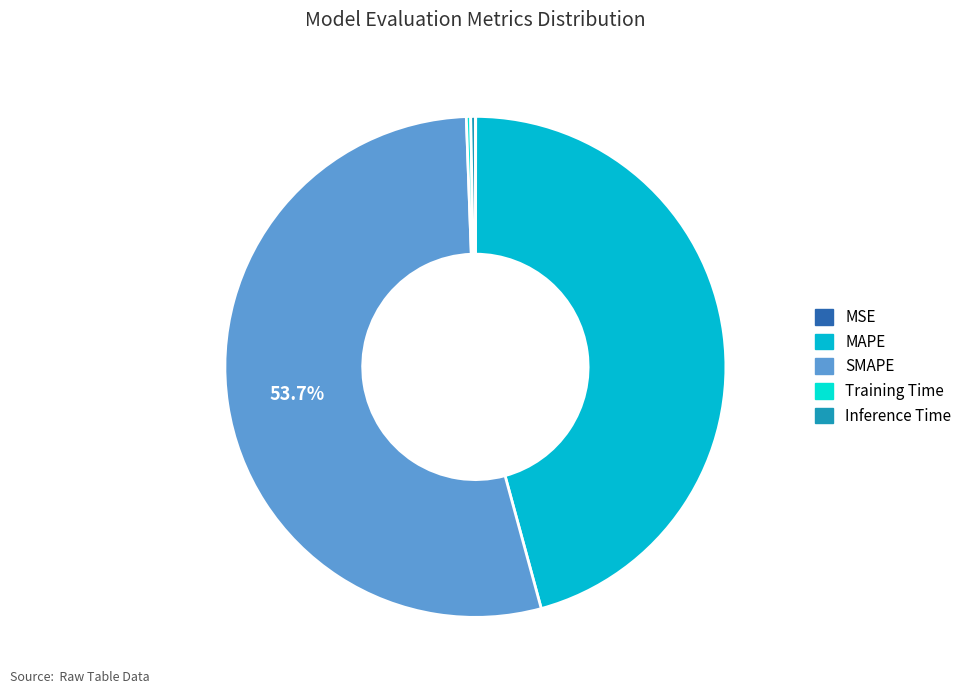

Which category has the biggest portion of the pie?

SMAPE